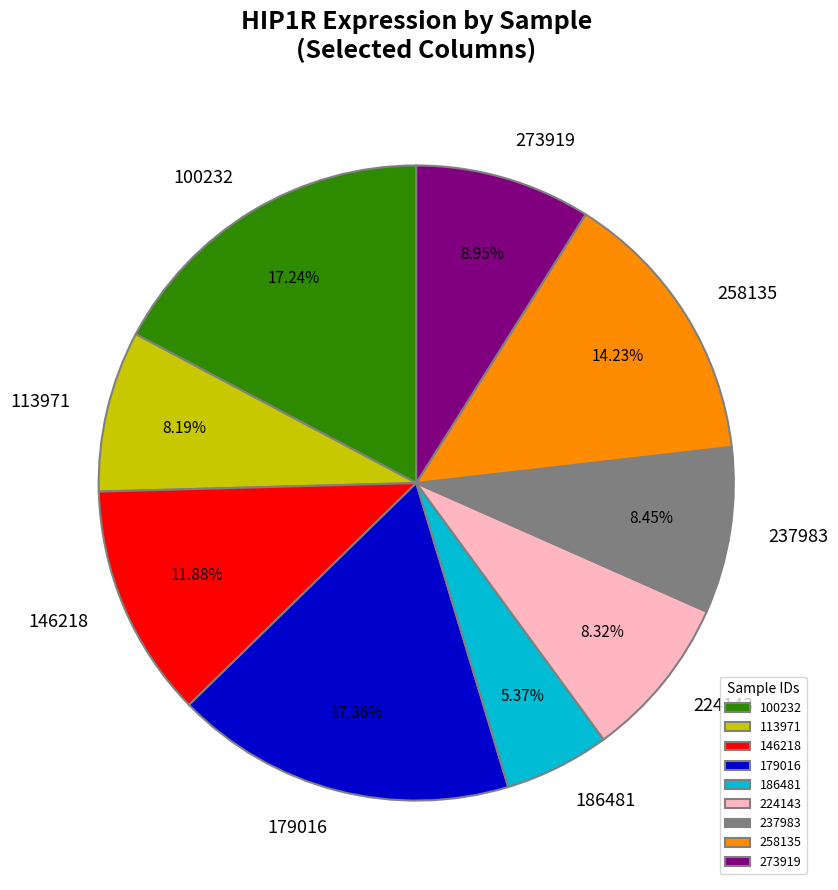

What percentage do 258135 and 179016 together represent?

31.6%